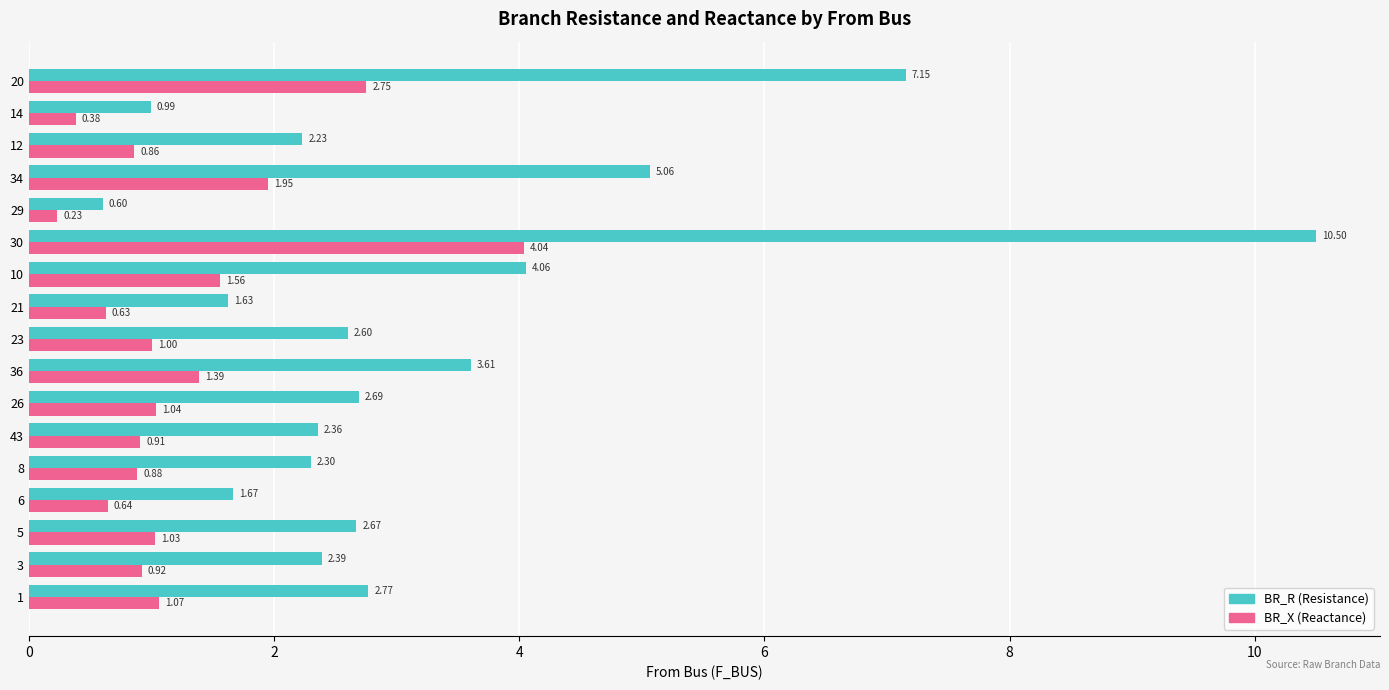

At which category is the sum across all series the highest?

30